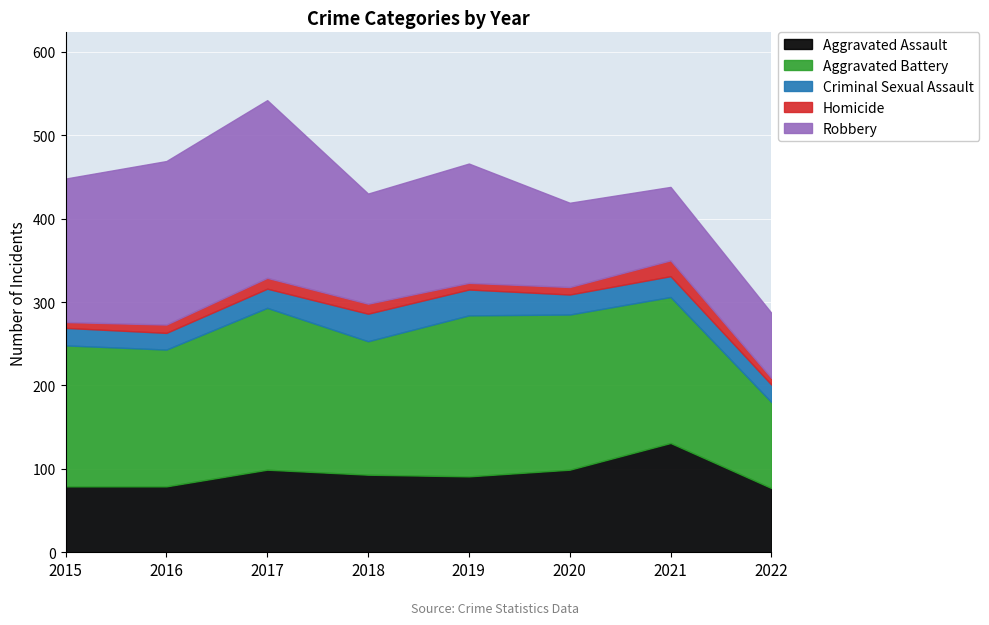

Which series has the largest range (max minus min)?

Robbery